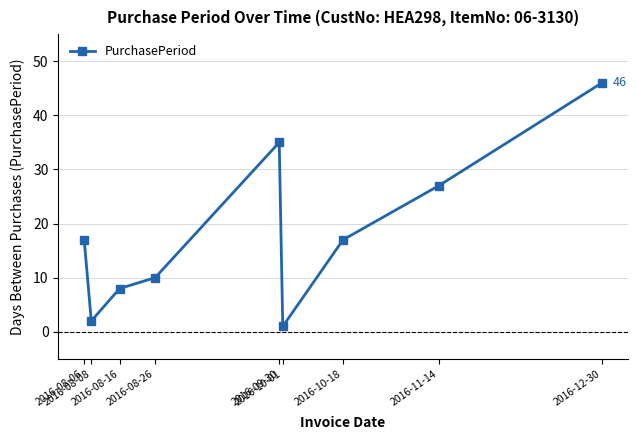

How many interior local valleys (lower than both neighbors) does the data have?

2